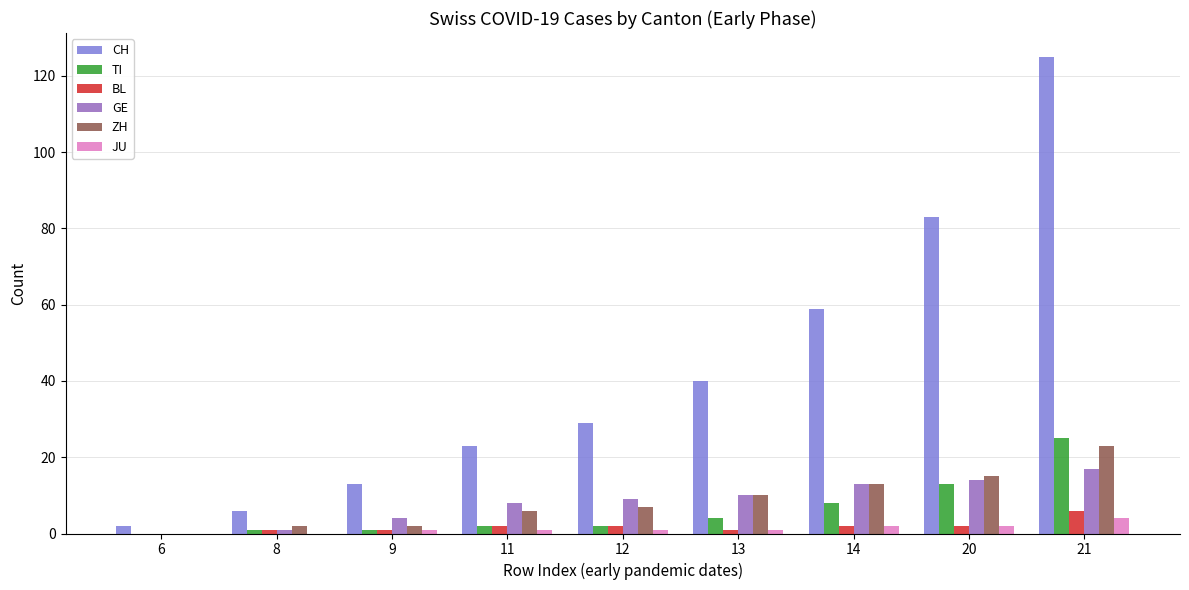

Reading left to right, extract all data points from this chart.

CH: 2	6	13	23	29	40	59	83	125
TI: 0	1	1	2	2	4	8	13	25
BL: 0	1	1	2	2	1	2	2	6
GE: 0	1	4	8	9	10	13	14	17
ZH: 0	2	2	6	7	10	13	15	23
JU: 0	0	1	1	1	1	2	2	4